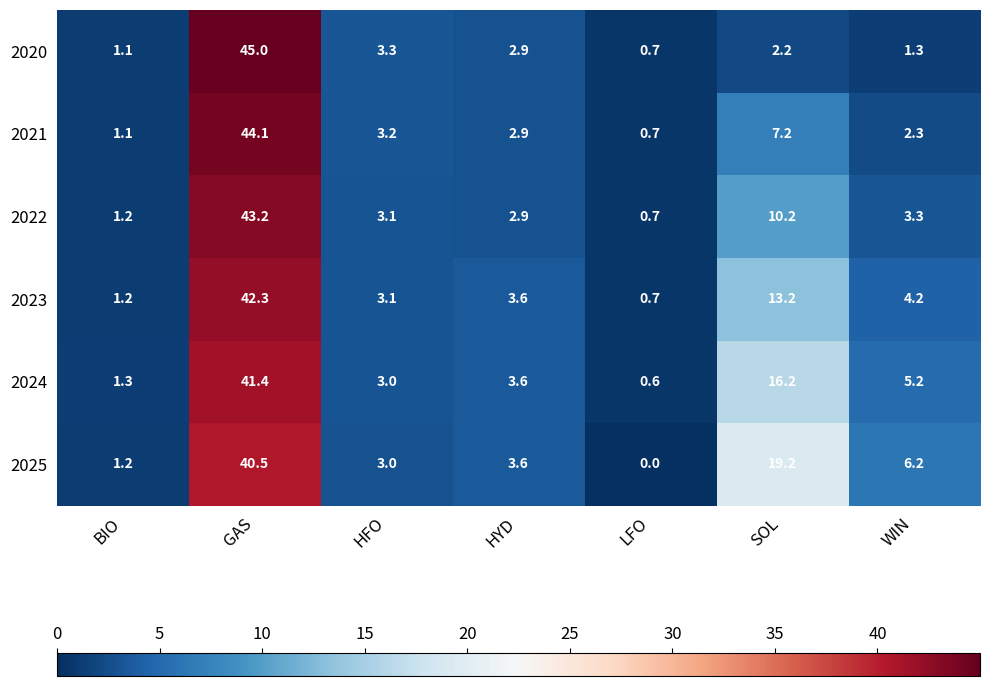

Count the number of categories in the chart.

7